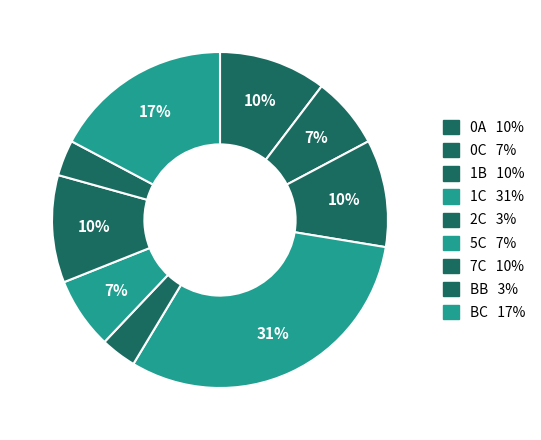

Count the number of slices in the pie.

9